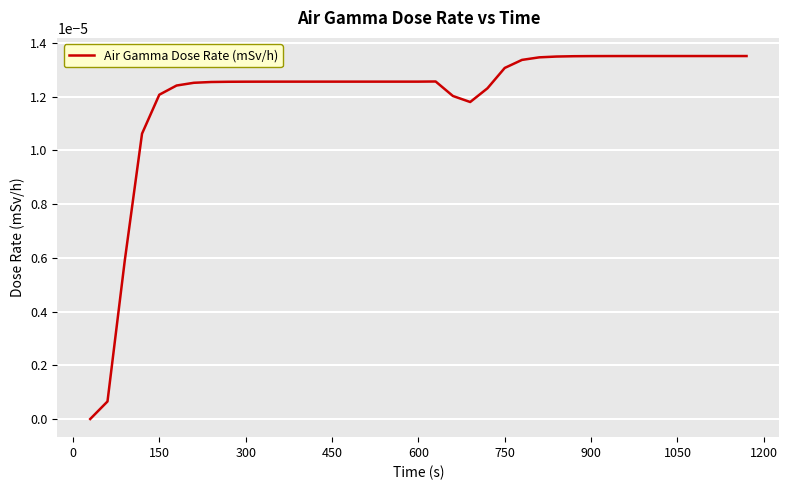

How many lines are shown in the chart?

1